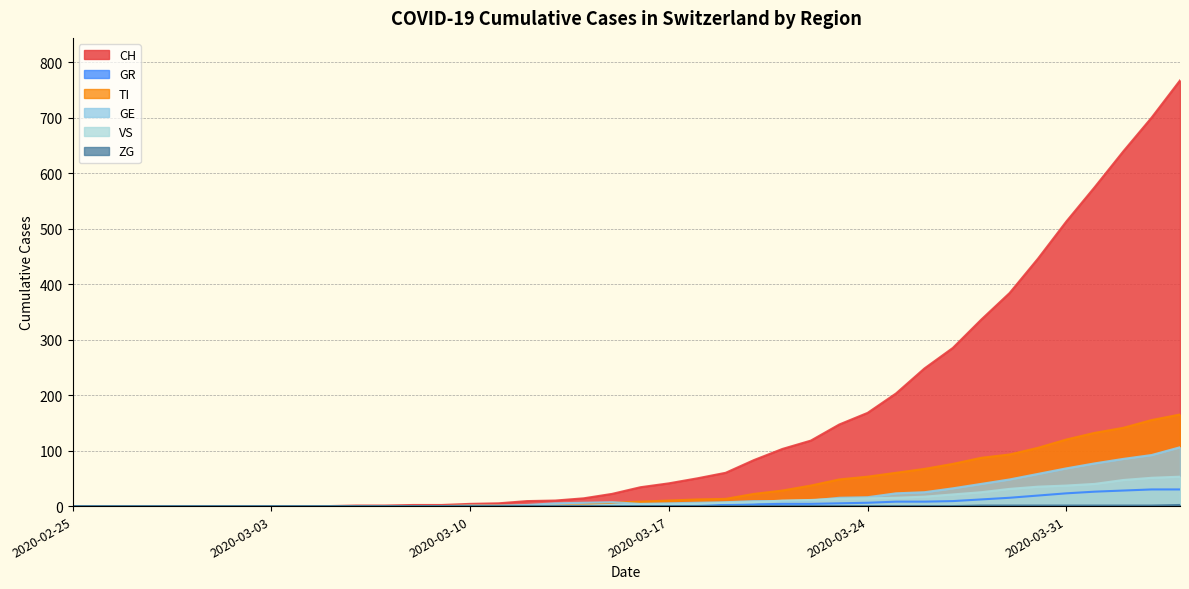

Which series changed the most between 2020-02-26 and 2020-03-26?

CH